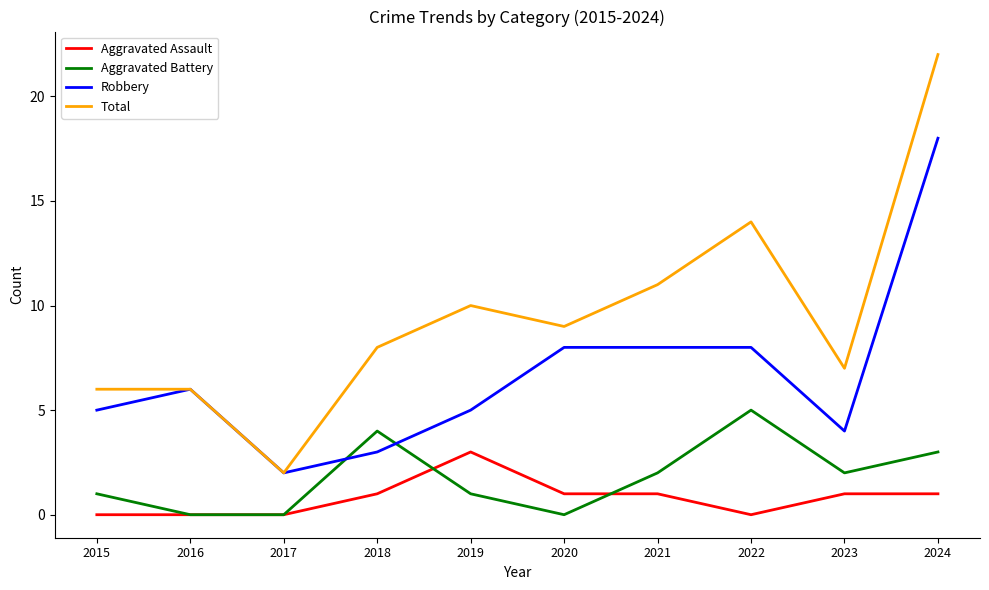

True or false: Robbery and Aggravated Assault intersect in this chart.

False